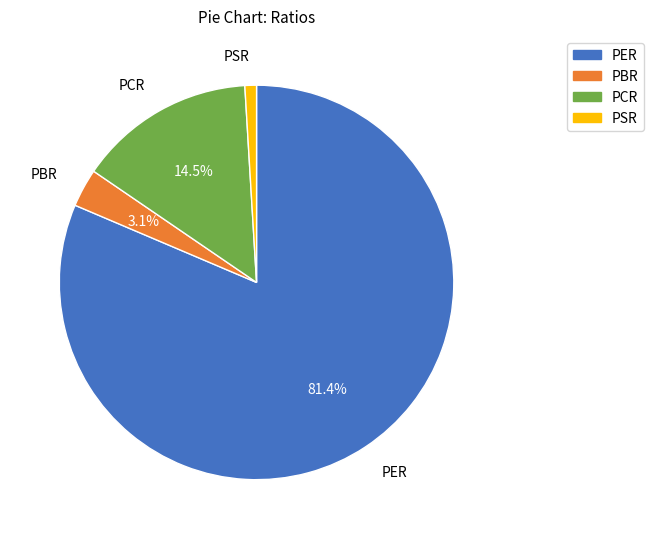

How many segments does this pie chart have?

4